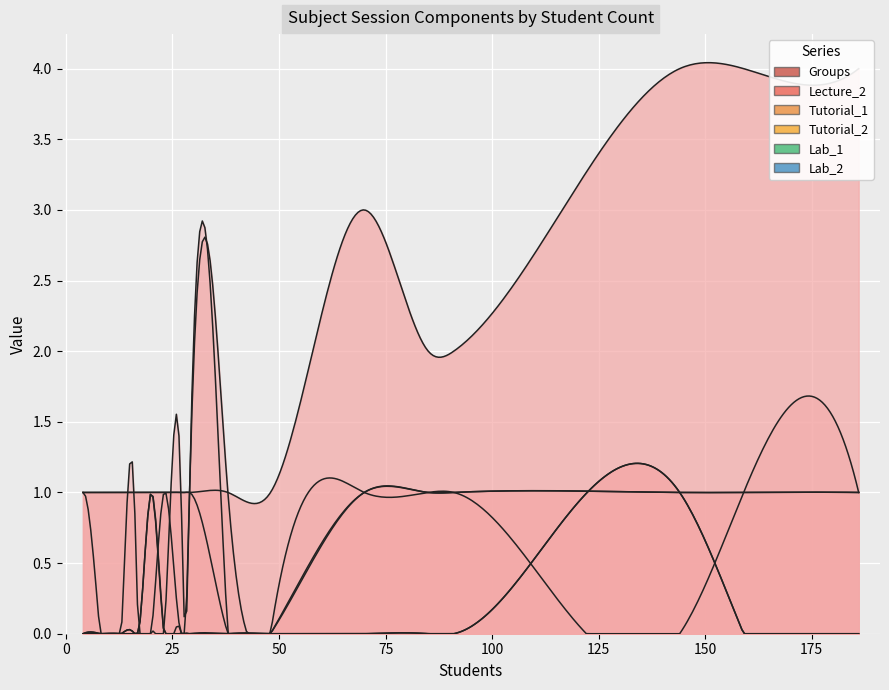

True or false: Lab_1 and Groups intersect in this chart.

False